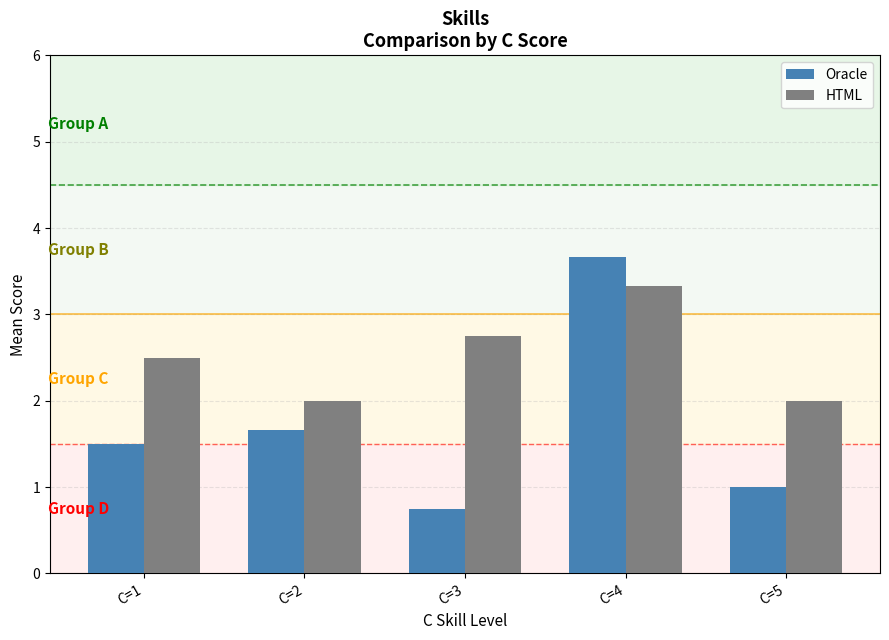

What is the difference between the Oracle values at C=2 and C=4?

2.0